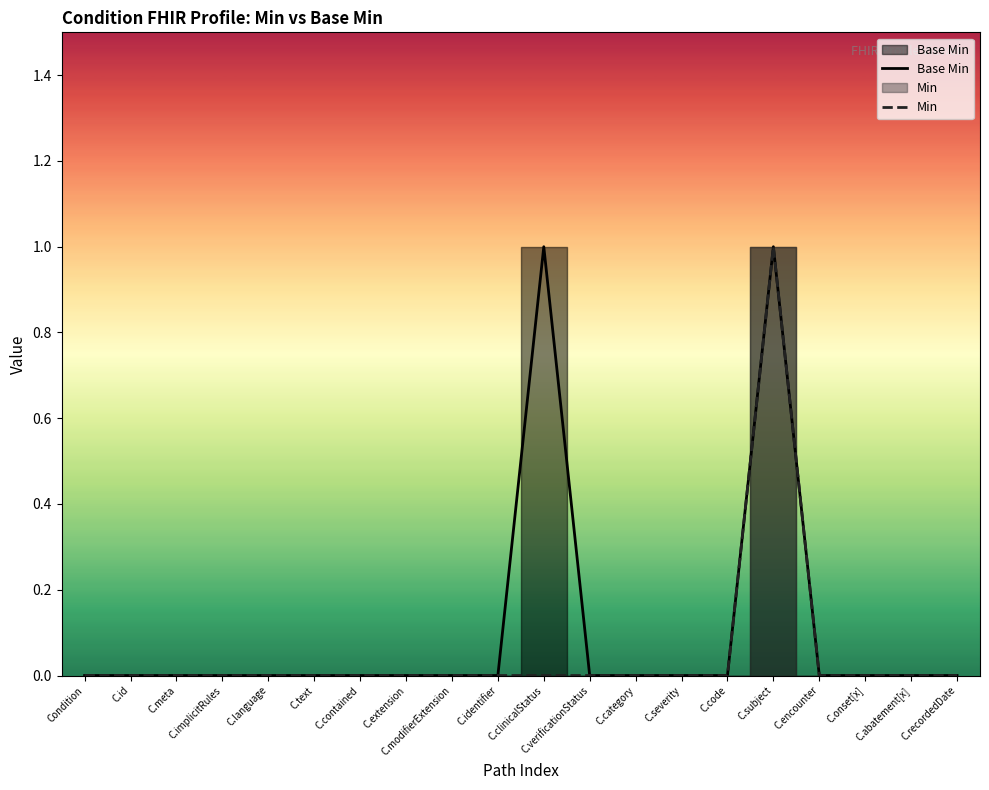

True or false: Base Min has more than 2 points higher than both neighbors.

False